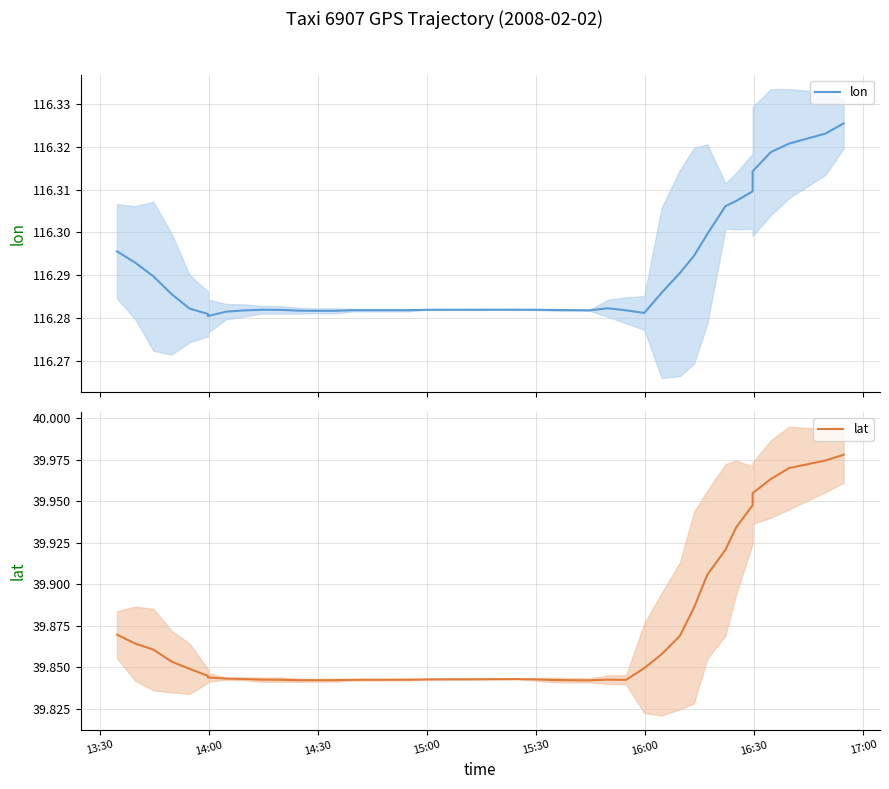

True or false: lat and lon intersect in this chart.

False